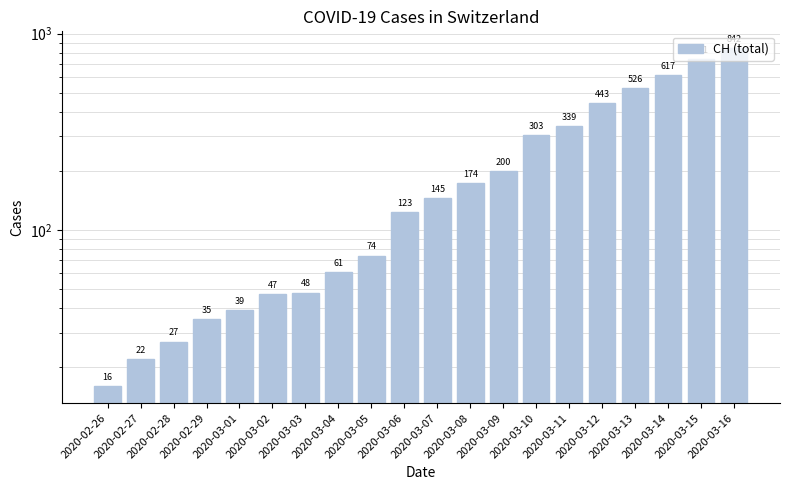

At which label is the value closest to 429?

2020-03-12